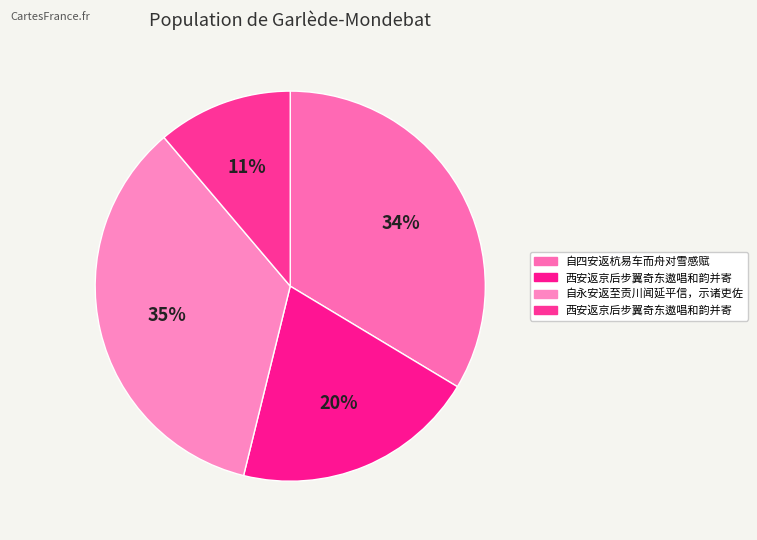

Count the number of slices in the pie.

4